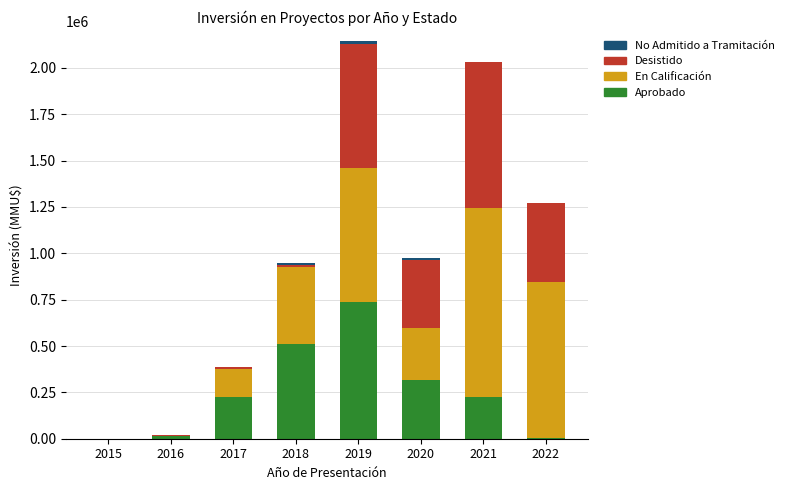

What is the maximum value for Aprobado?

737400